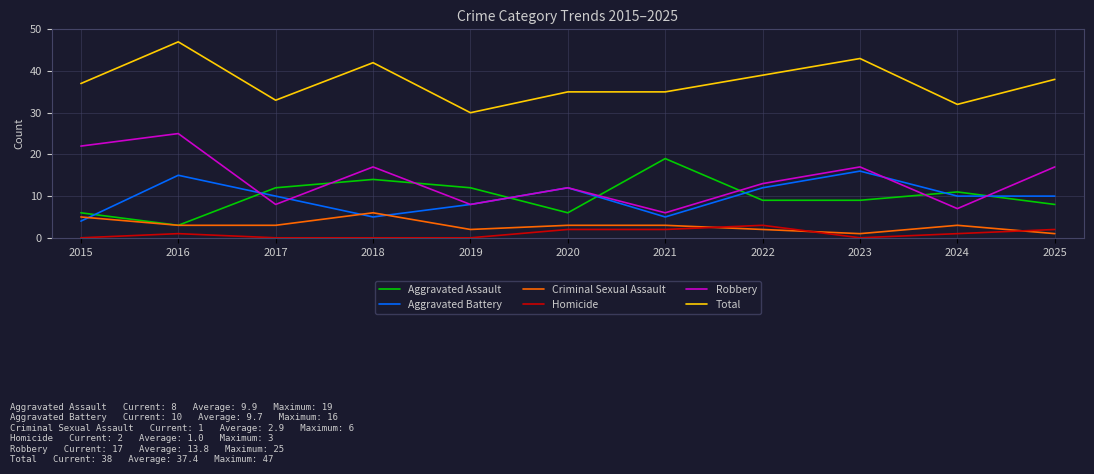

The value of Criminal Sexual Assault at 2016 is 1. True or false?

False